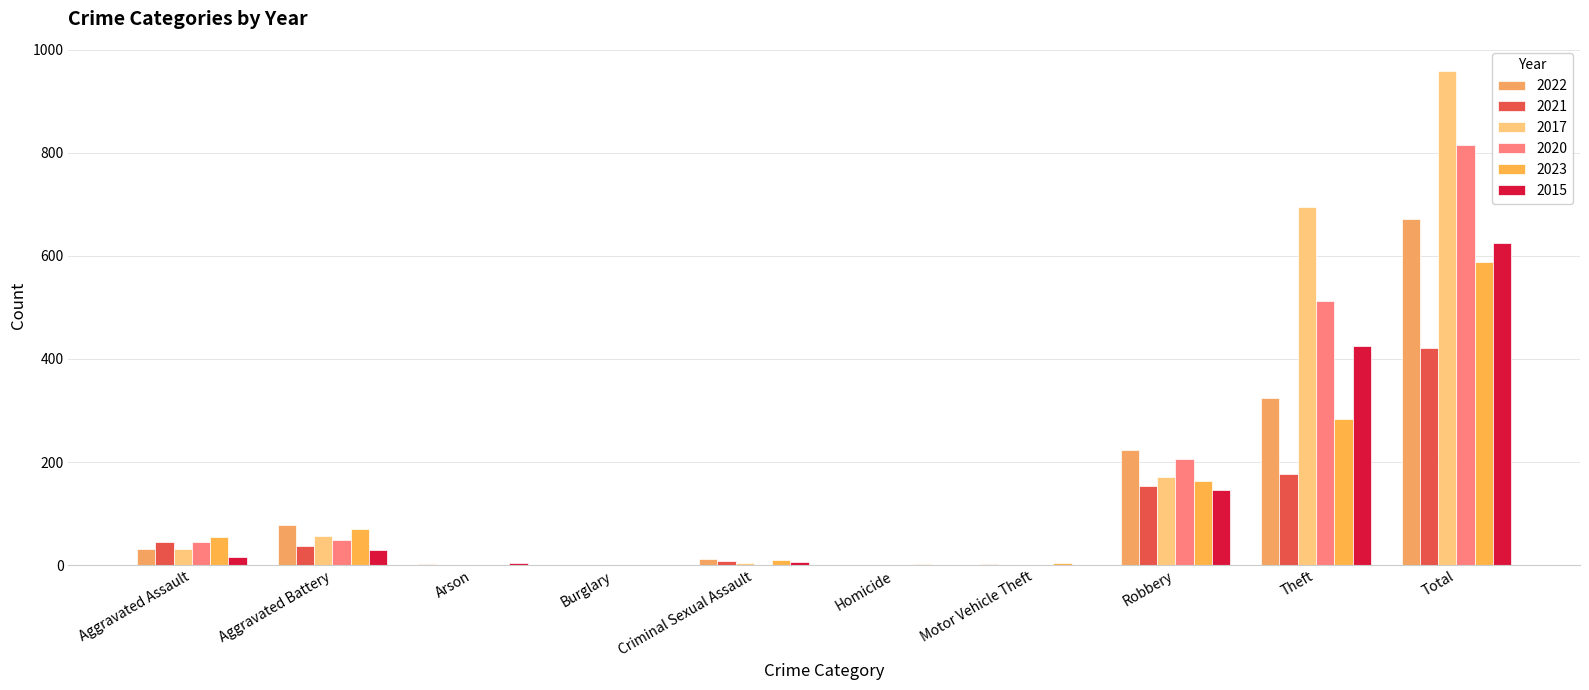

True or false: 2020 has a value of 1 at Homicide.

False